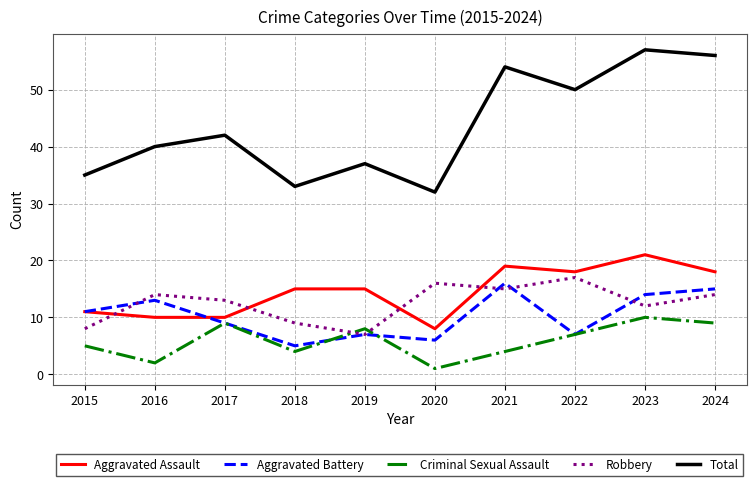

True or false: Criminal Sexual Assault and Total cross at least once.

False